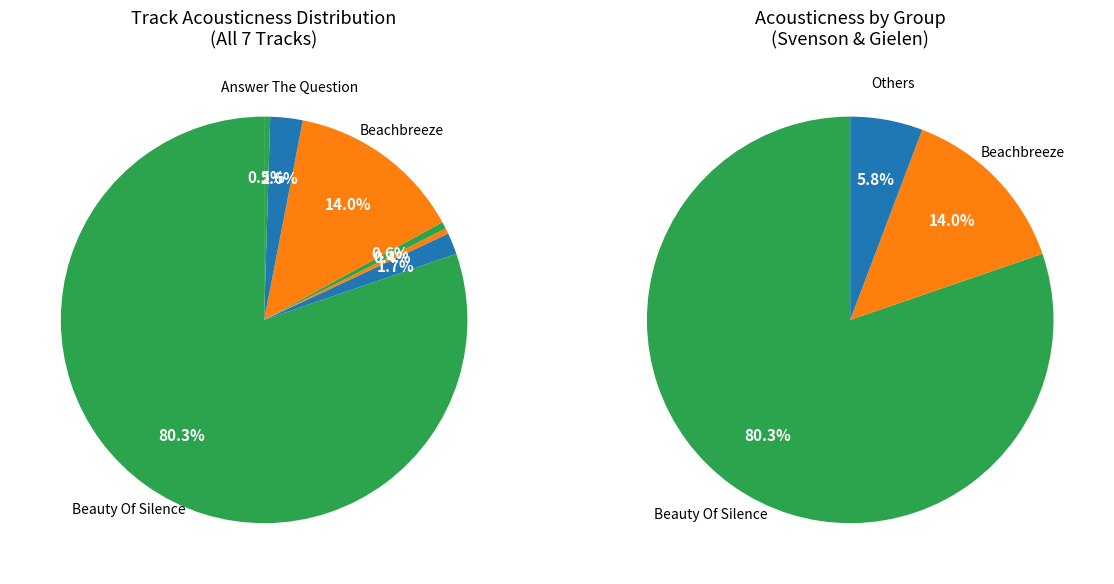

Does any single category account for the majority?

Yes